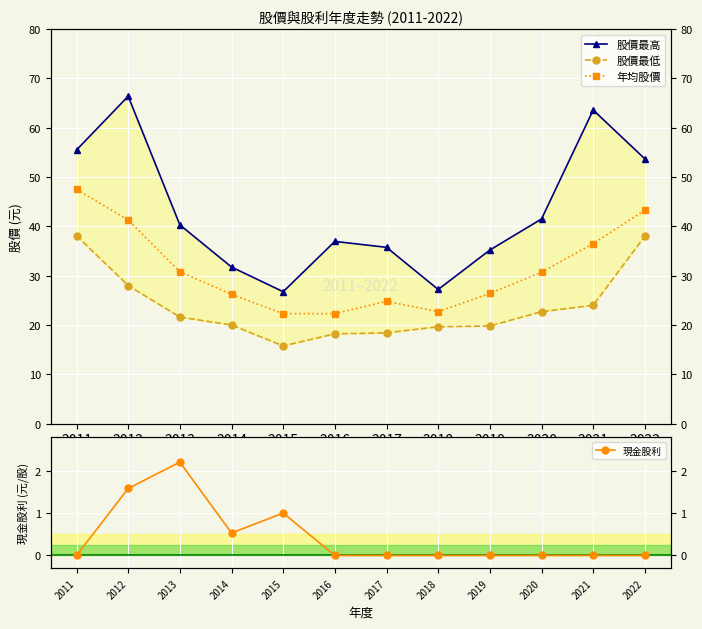

Which series changed the most between 2015 and 2018?

股價最低